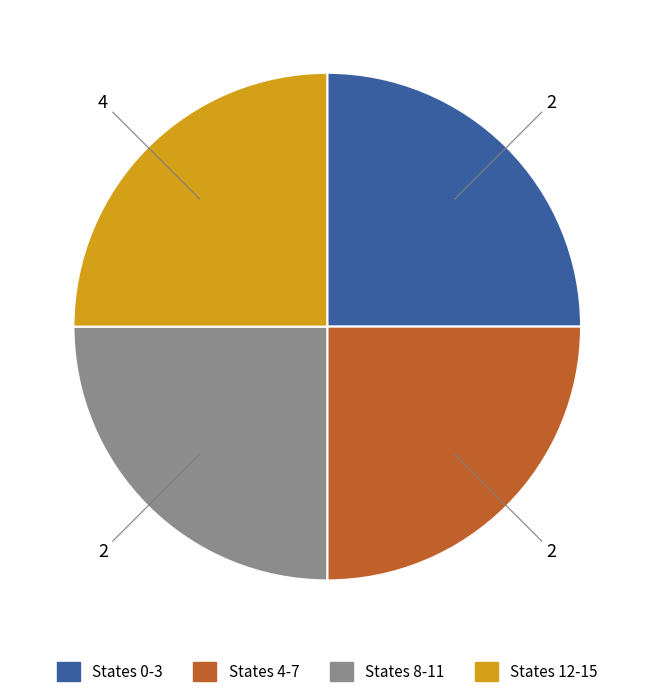

Is there a majority slice in this chart?

No